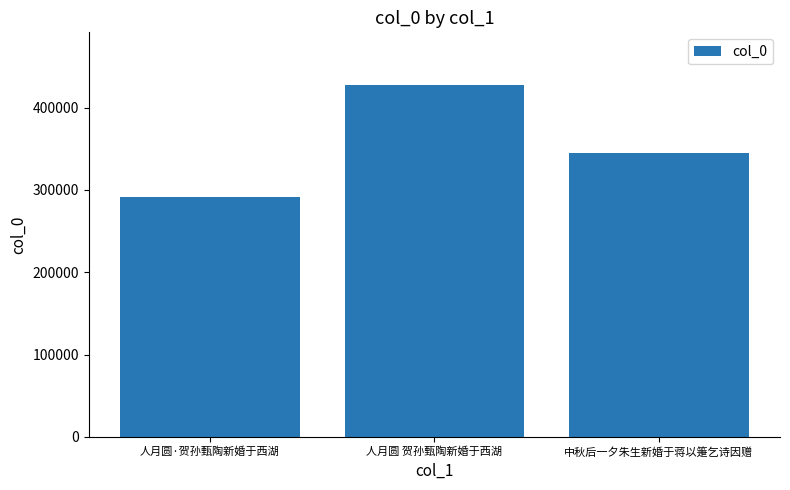

Is it true that the value at 人月圆·贺孙甄陶新婚于西湖 is 153592?

False